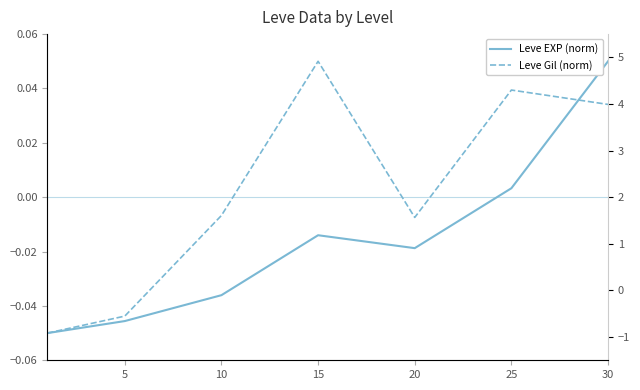

Which label corresponds to the largest value in the chart?

30